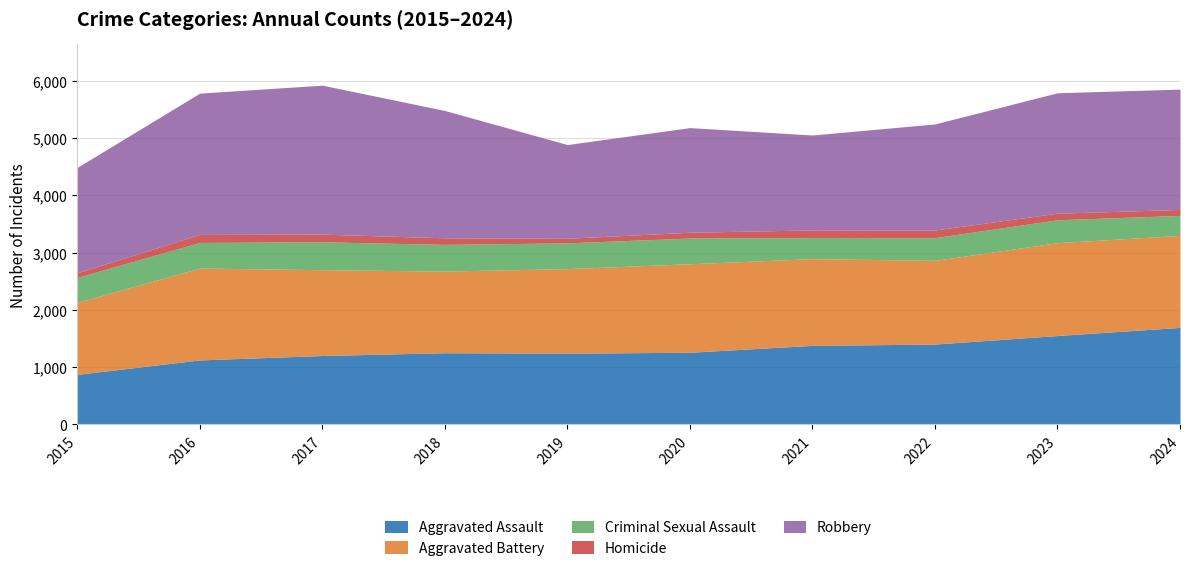

How many values in the Robbery series exceed 2101?

4